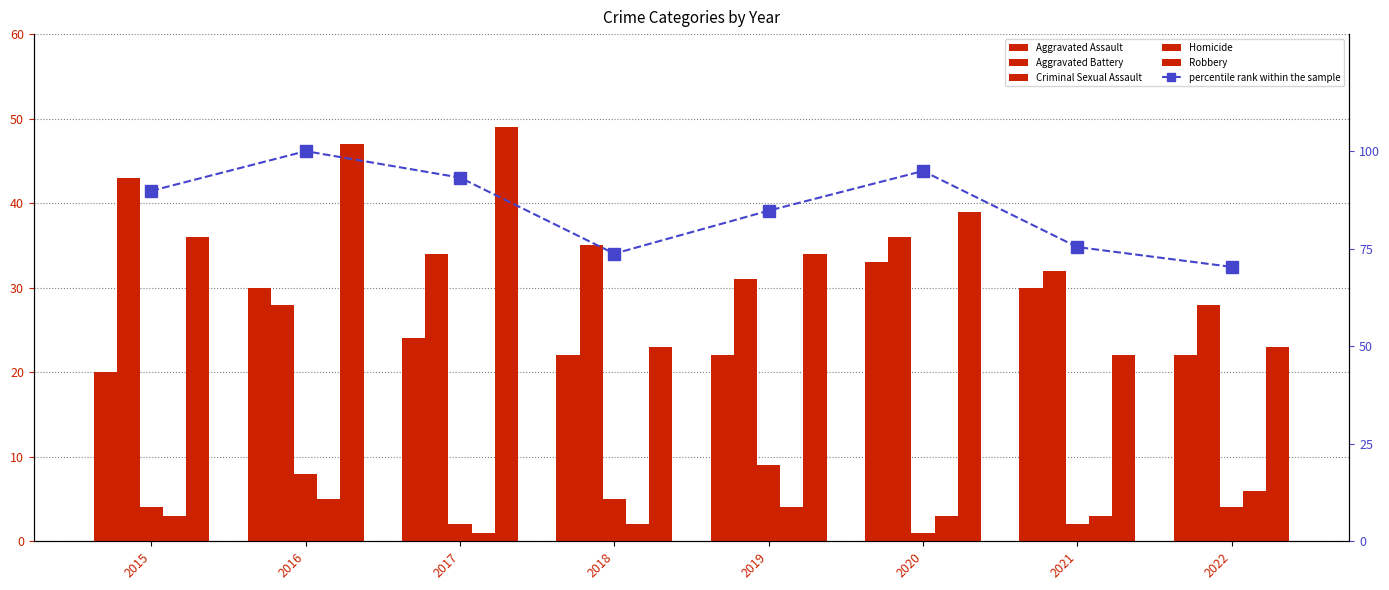

What is the value of the Aggravated Assault bar at the 1st from the left?

20.0